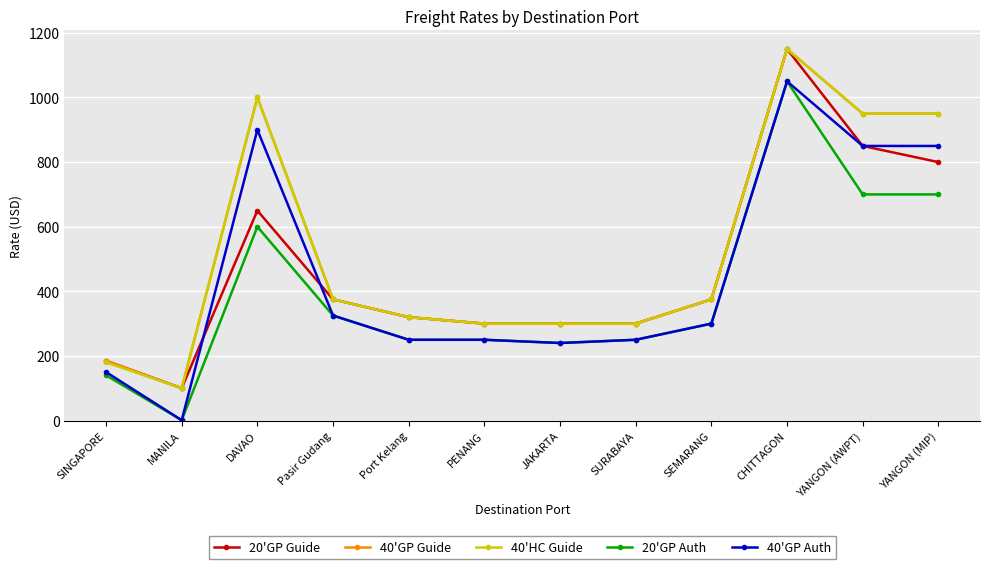

What is the label of the 2nd point from the left?

MANILA